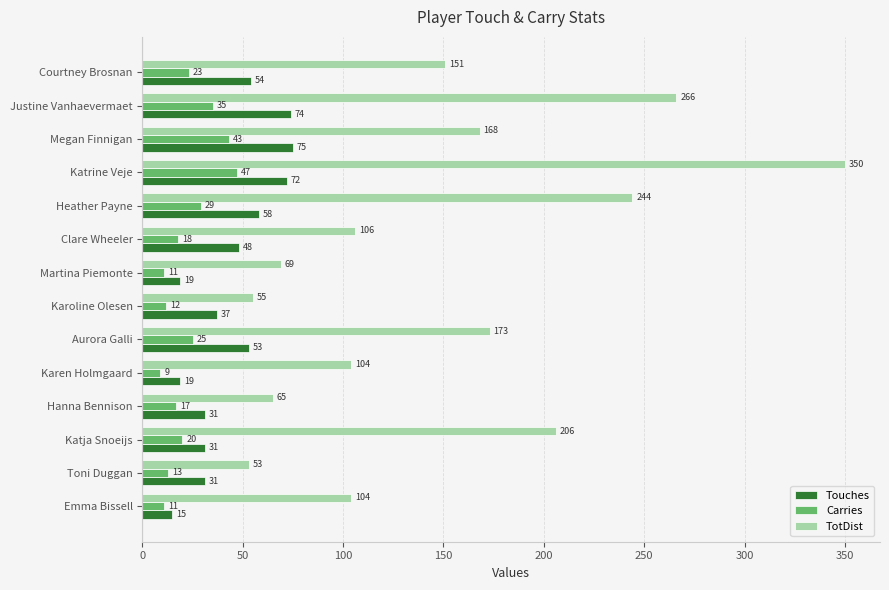

At which category is the sum across all series the highest?

Katrine Veje